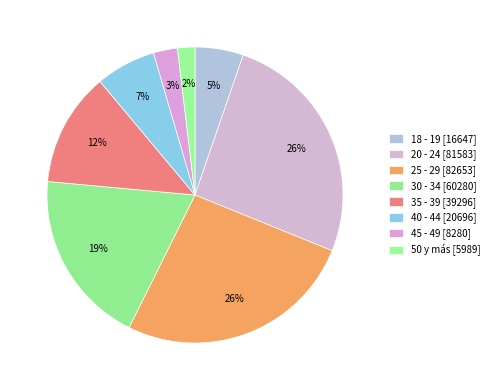

How many segments does this pie chart have?

8